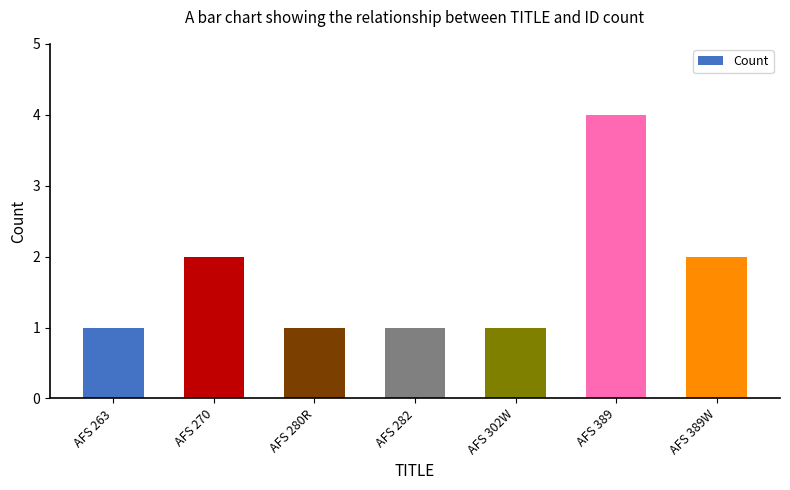

How many bars are there in total?

7